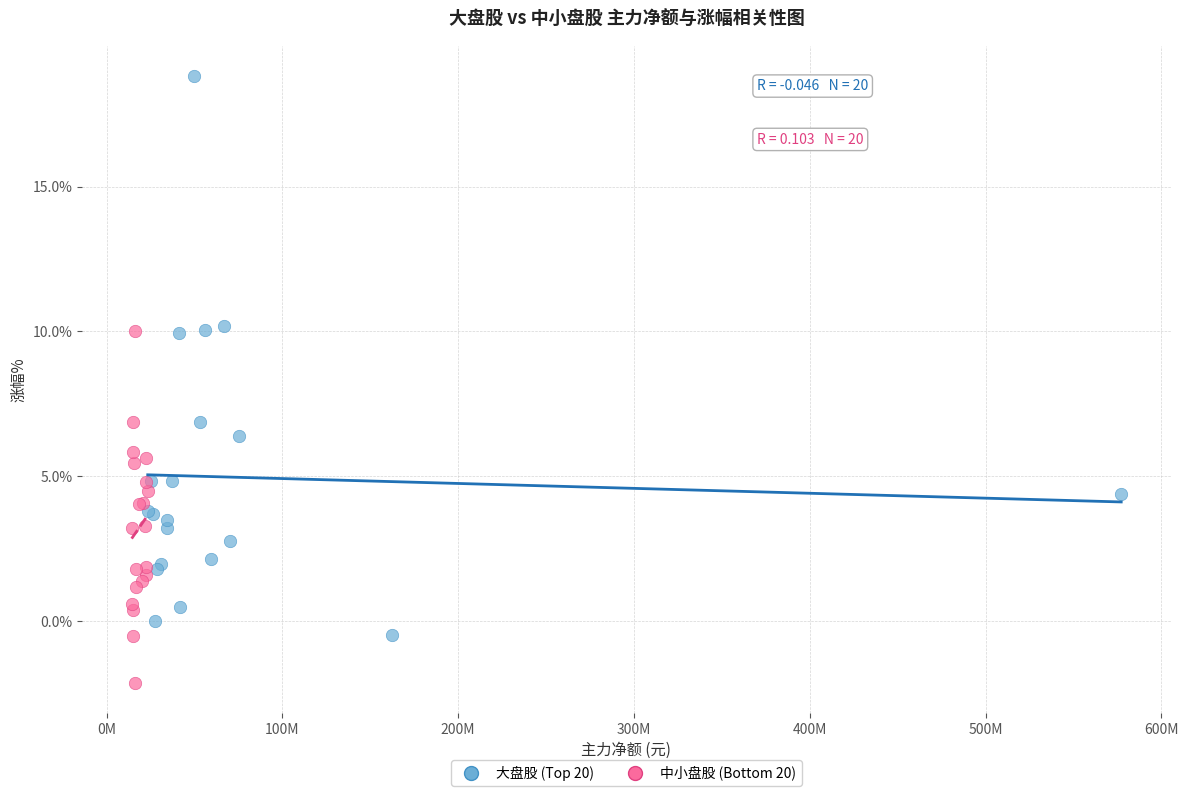

Which series contains the highest Y value?

大盘股 (Top 20)